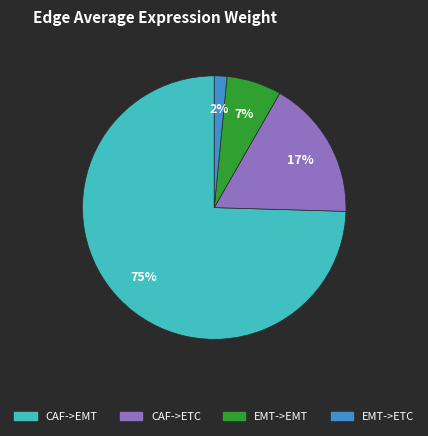

Rank the categories by value from highest to lowest.

CAF->EMT, CAF->ETC, EMT->EMT, EMT->ETC